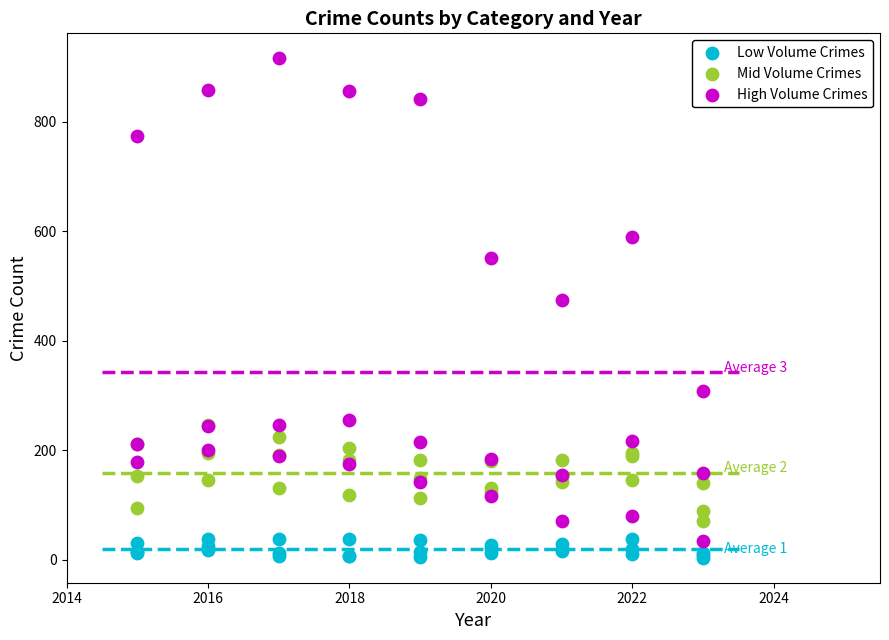

Which series contains the highest Y value?

High Volume Crimes